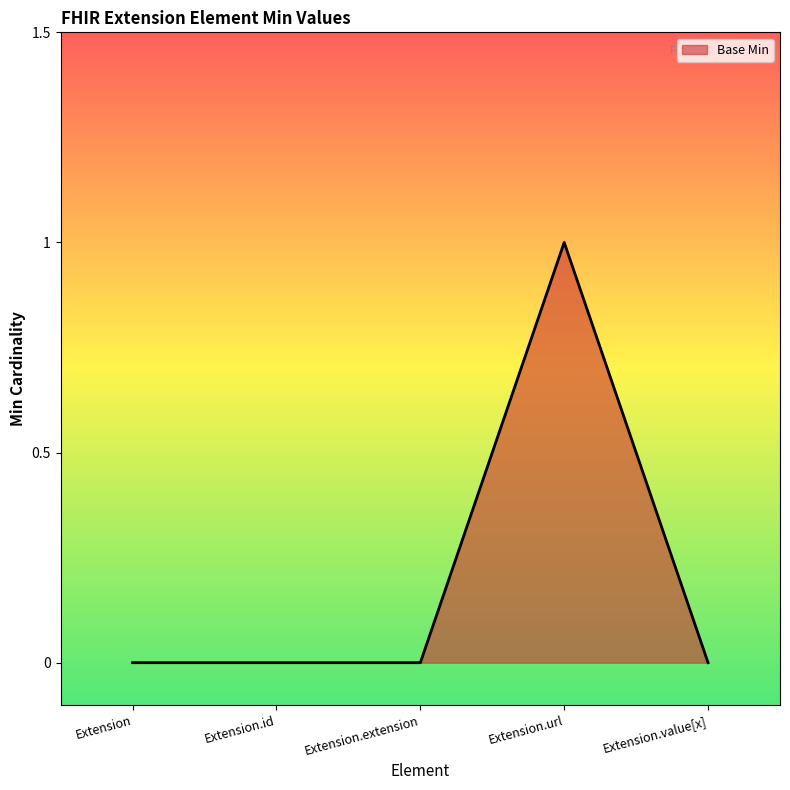

What is the sum of all values?

1